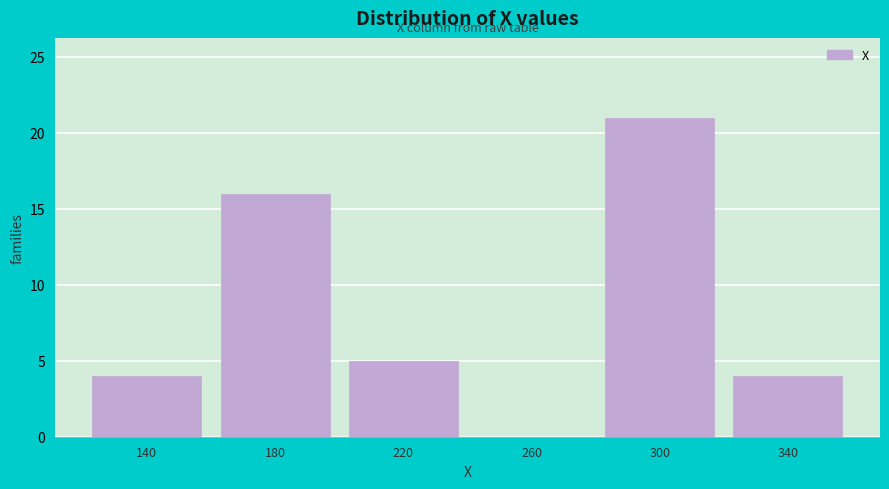

Reading left to right, transcribe all the data shown in this chart.

140=4	180=16	220=5	260=0	300=21	340=4